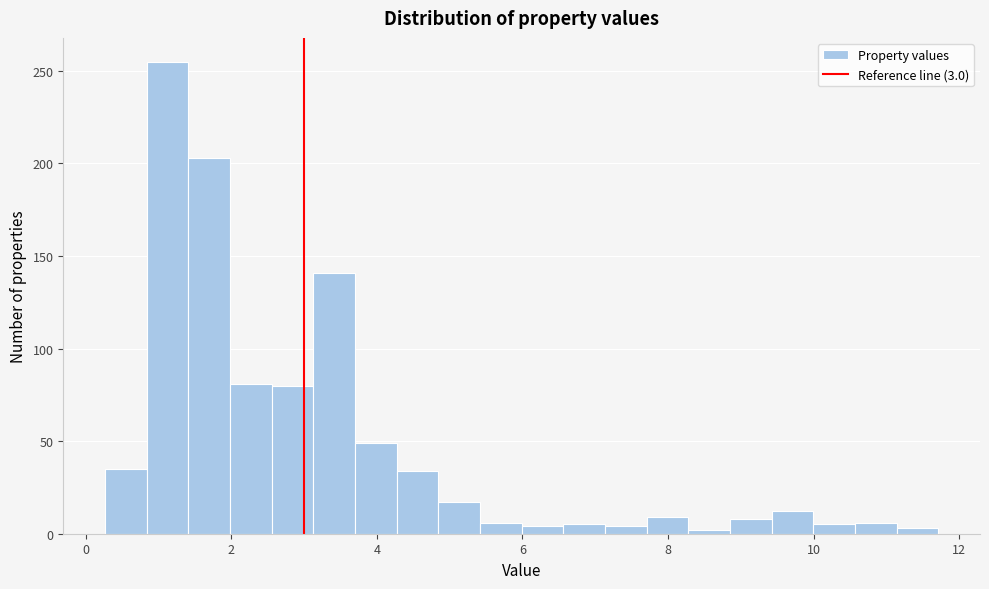

Read against the x-axis, roughly where is the centre of the tallest bar?

1.2